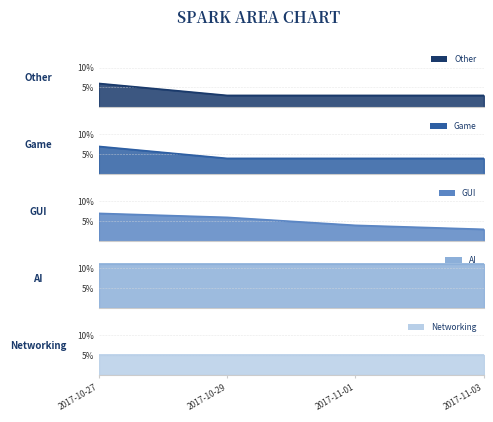

True or false: Other has a value of 3 at 2017-11-01.

True